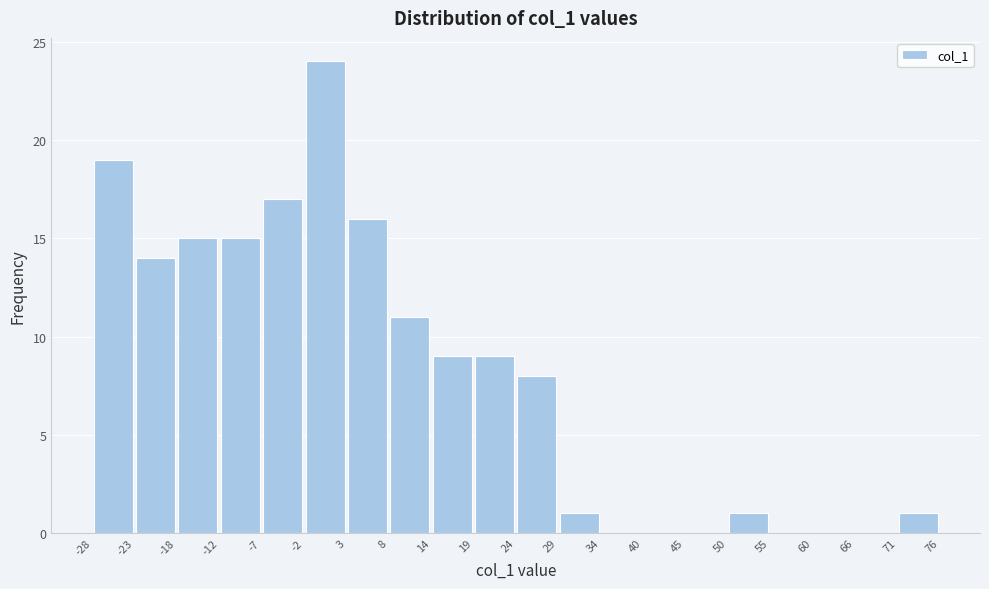

Reading left to right, transcribe this chart: for each bar, give the range it covers on the x-axis and its height. The values are not printed on the chart, so give them approximately, as read against the axis.

-28 to -23: 19
-23 to -18: 14
-18 to -12: 15
-12 to -7: 15
-7 to -2: 17
-2 to 3: 24
3 to 8: 16
8 to 14: 11
14 to 19: 9
19 to 24: 9
24 to 29: 8
29 to 34: 1
34 to 40: 0
40 to 45: 0
45 to 50: 0
50 to 55: 1
55 to 60: 0
60 to 66: 0
66 to 71: 0
71 to 76: 1